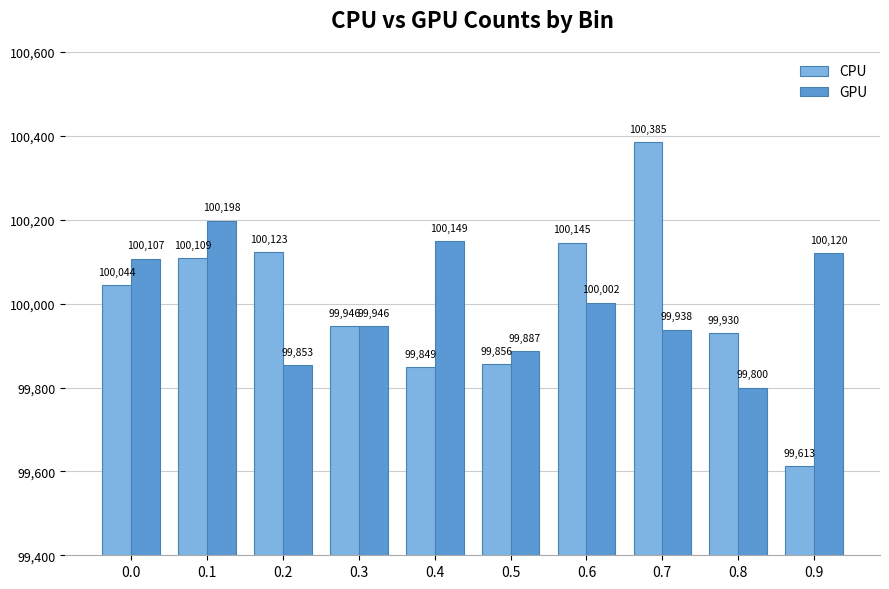

Which label corresponds to the smallest value in the chart?

0.9